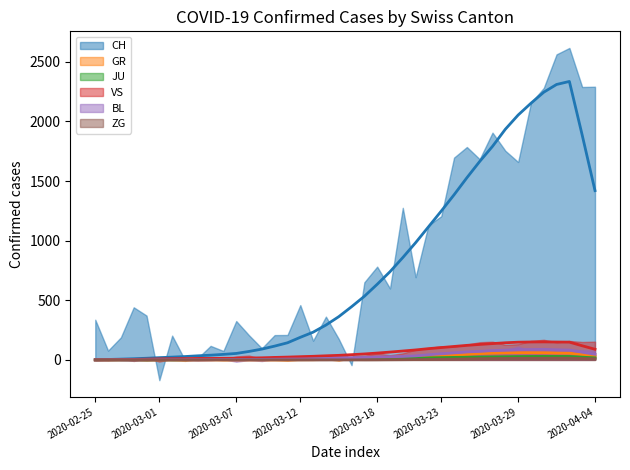

Reading left to right, list all the values displayed in this chart.

CH: 0.6	3.2	6.2	9.4	13.6	18.6	23.0	27.8	34.0	39.2	46.0	53.8	70.6	90.2	115.4	143.2	189.0	232.2	291.8	362.2	445.6	533.2	633.8	739.4	858.2	983.0	1115.6	1248.2	1384.8	1527.6	1664.2	1791.0	1934.4	2053.8	2152.6	2245.2	2310.2	2335.6	1885.4	1419.8
GR: 0.0	0.0	0.0	0.0	0.0	0.0	0.0	0.0	0.0	0.0	0.0	0.0	0.0	0.0	0.0	0.0	1.2	1.2	3.0	4.8	7.4	9.8	14.6	17.6	21.2	24.4	29.4	33.6	39.2	45.4	52.2	56.2	58.8	60.0	60.2	59.6	57.2	56.0	44.4	32.6
JU: 0.2	0.4	0.6	0.8	1.0	1.0	1.0	1.2	2.0	2.8	3.6	4.4	5.0	5.2	5.4	6.0	6.6	7.4	8.0	9.0	9.6	10.4	11.4	12.2	13.6	15.0	17.0	18.8	20.6	22.0	23.8	25.0	26.0	27.4	28.2	28.6	28.6	28.4	22.6	16.8
VS: 0.0	1.2	2.4	3.8	5.8	8.2	9.6	10.6	11.6	12.0	12.8	13.6	15.4	17.2	20.4	23.2	26.6	29.8	34.0	37.8	43.6	49.6	57.0	65.2	74.2	83.2	94.0	103.2	112.4	121.6	129.4	136.4	143.4	148.2	150.0	150.8	149.6	148.8	118.2	88.8
BL: 0.0	0.0	0.2	0.4	0.6	0.8	1.0	1.0	1.6	2.2	2.8	3.4	4.2	4.0	5.0	6.6	7.4	8.8	11.6	15.0	18.0	20.2	23.2	25.8	28.6	33.4	42.8	51.0	58.6	66.4	71.2	77.8	81.4	85.4	86.8	88.0	84.6	82.0	64.4	47.2
ZG: 0.0	0.0	0.0	0.0	0.0	0.0	0.0	0.0	0.0	0.0	0.0	0.0	0.0	0.0	0.0	0.0	0.0	0.0	0.0	0.0	0.0	0.2	0.4	1.0	1.6	2.2	3.2	4.8	6.2	8.0	9.8	11.0	11.8	12.6	12.8	13.2	13.8	14.0	11.2	8.6